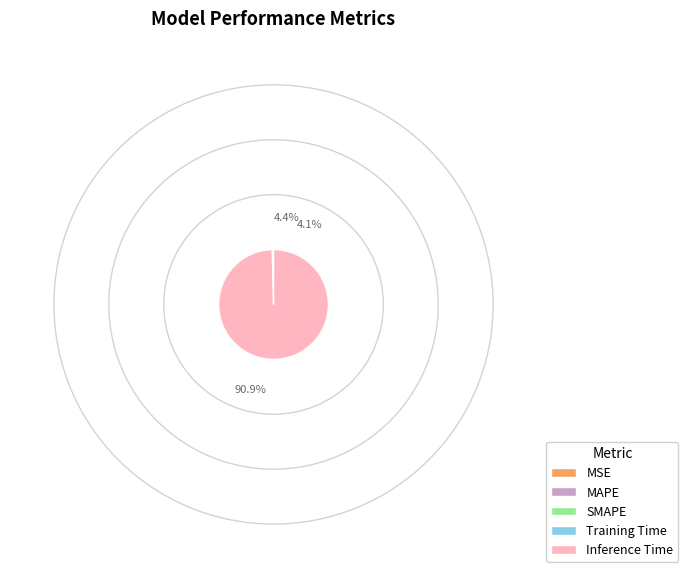

To the nearest percent, what is the difference between the largest and smallest slice percentages?

91%